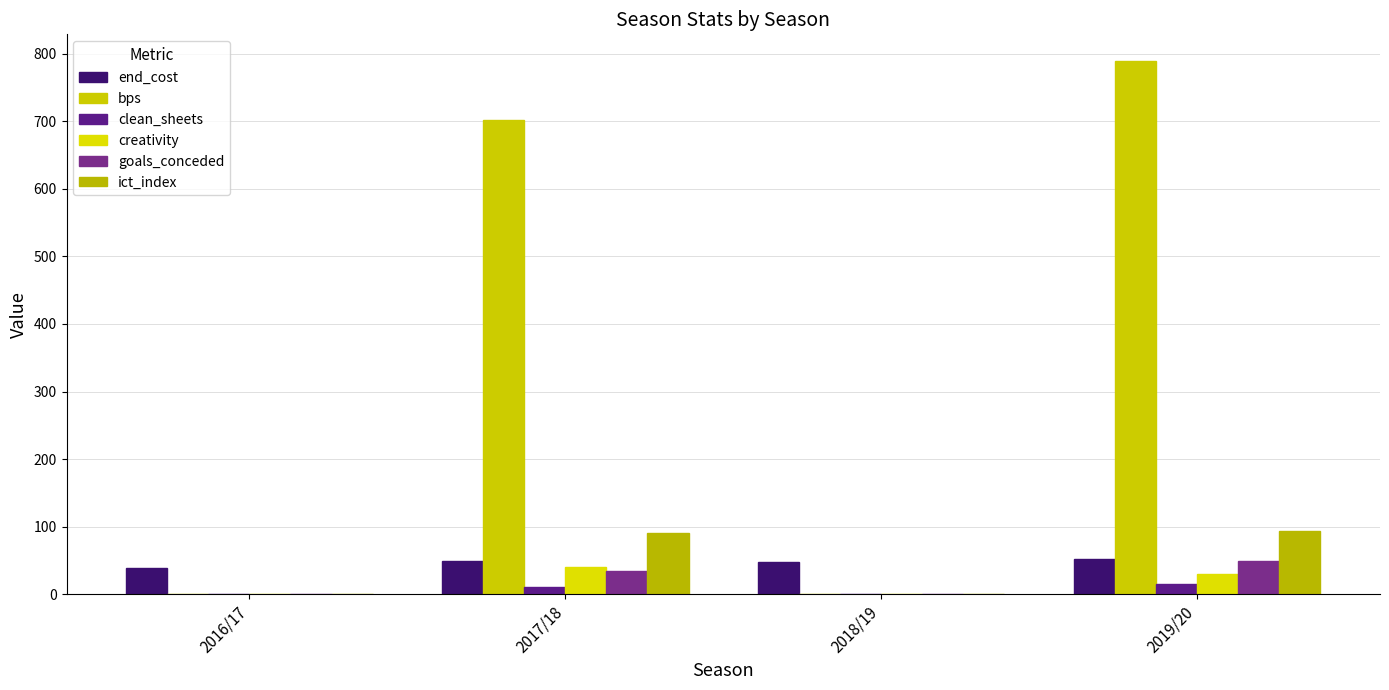

Which series has the largest total across all categories?

bps